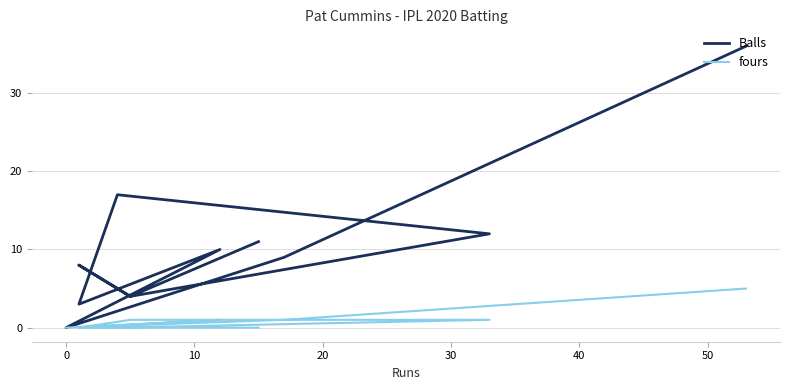

True or false: Balls and fours intersect in this chart.

False